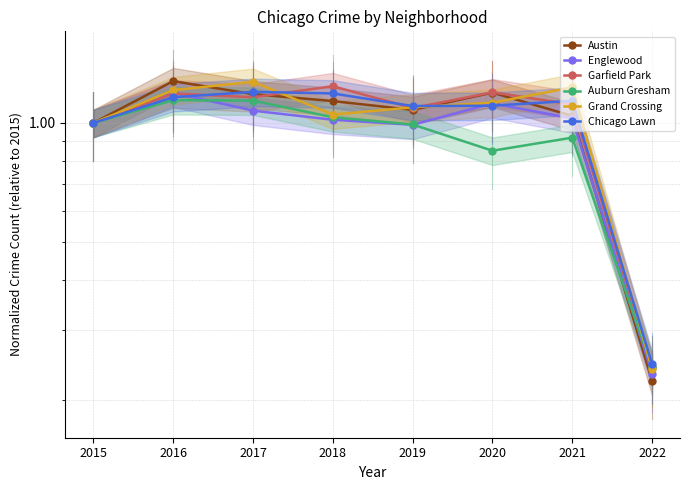

What is the value of the Chicago Lawn point at the 1st from the left?

1.0